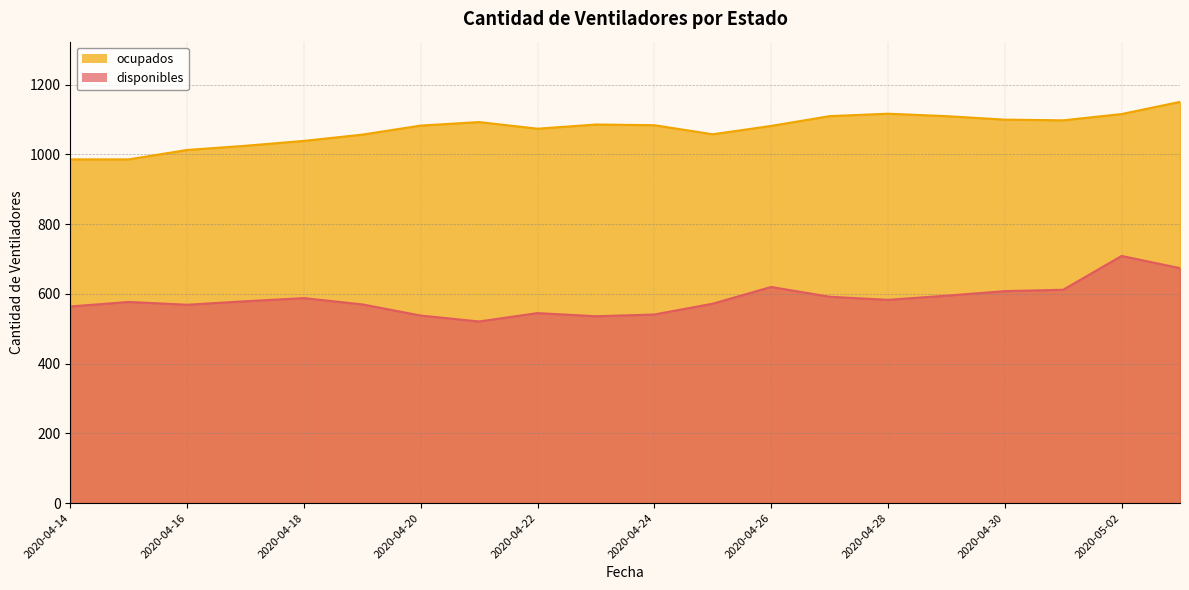

How many values in the ocupados series are below 1084?

10